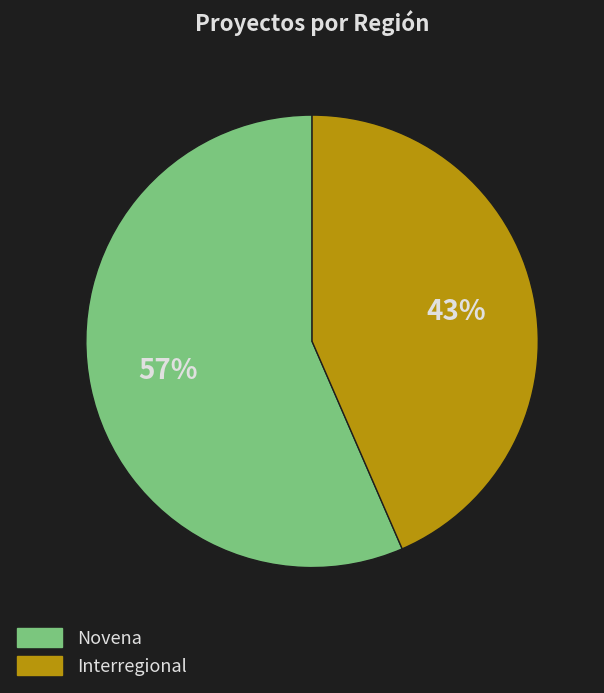

How many slices are in this pie chart?

2